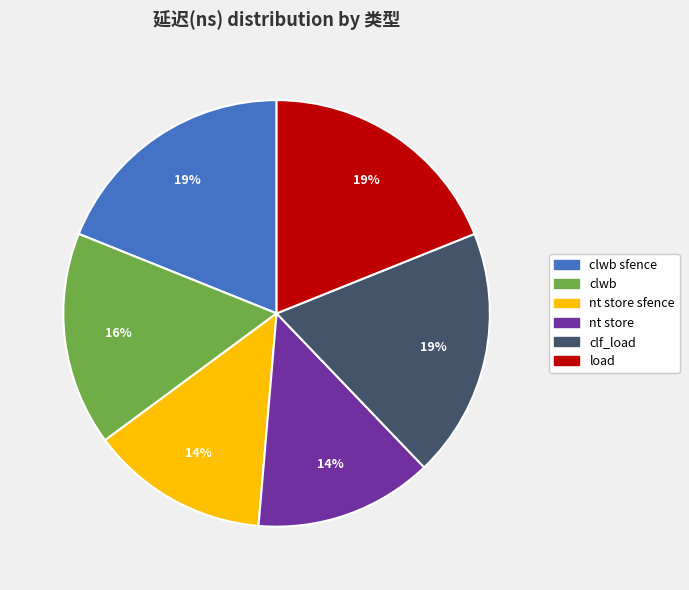

How many segments does this pie chart have?

6